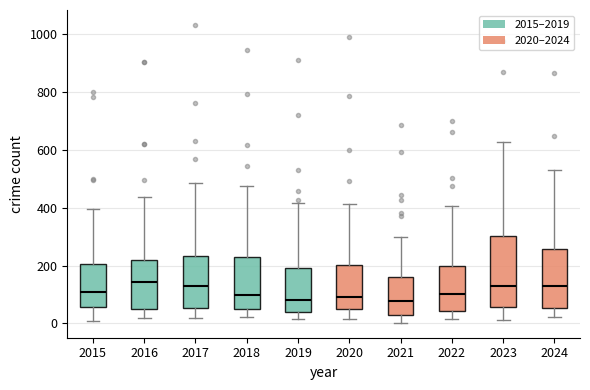

Where is the upper edge of the box at x = 2024 on the y-axis? The values are not printed on the chart, so give them approximately, as read against the axis.

260